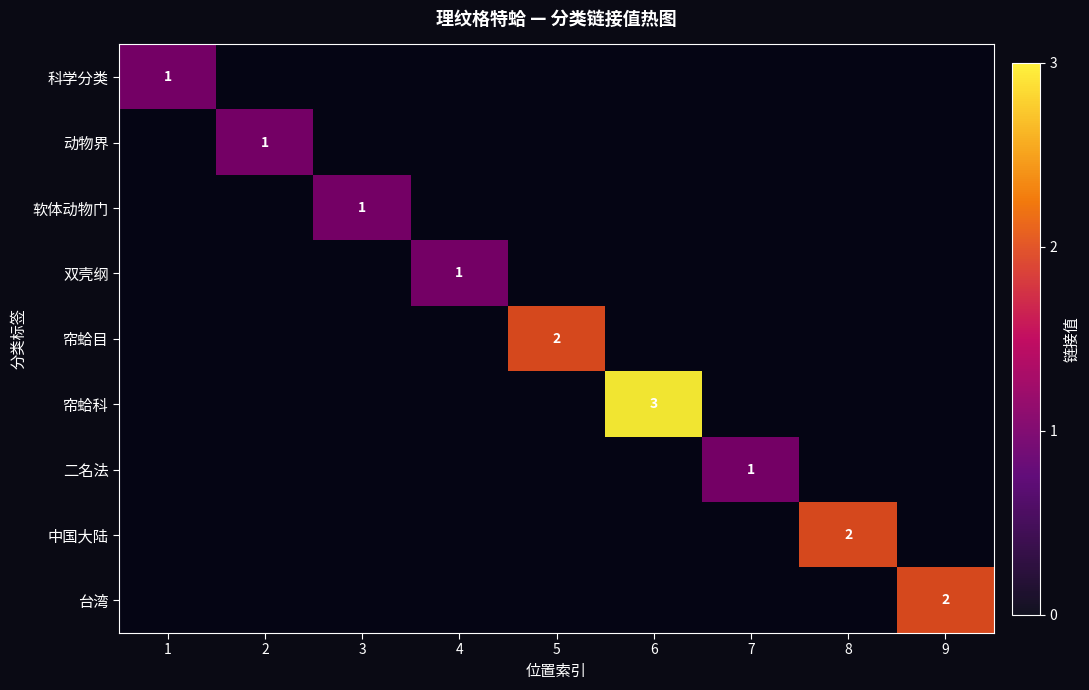

How many data points does each series have?

9